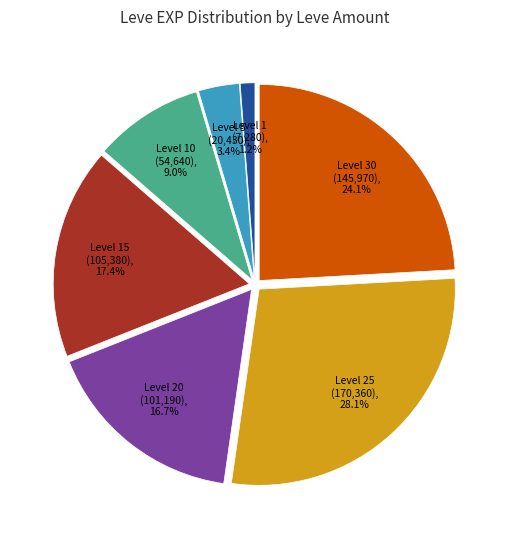

Does Level 20 represent more than half of the total?

No